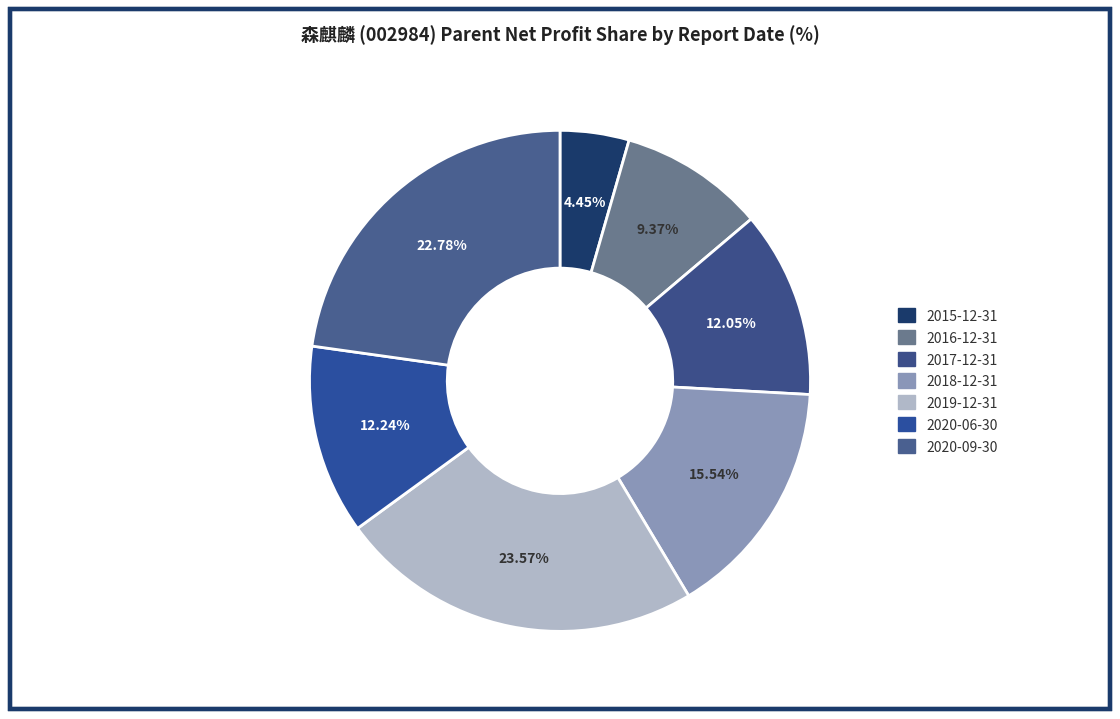

How many slices are in this pie chart?

7